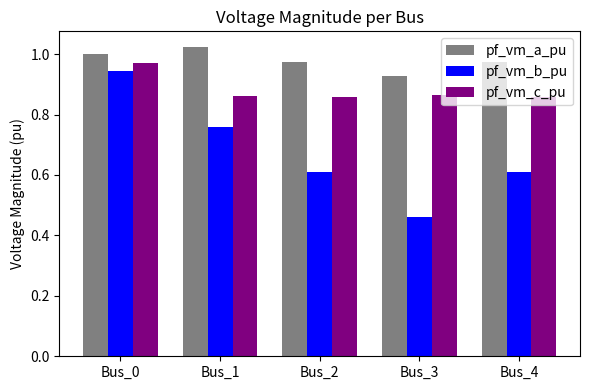

Where is pf_vm_b_pu nearest to the value 0?

Bus_3